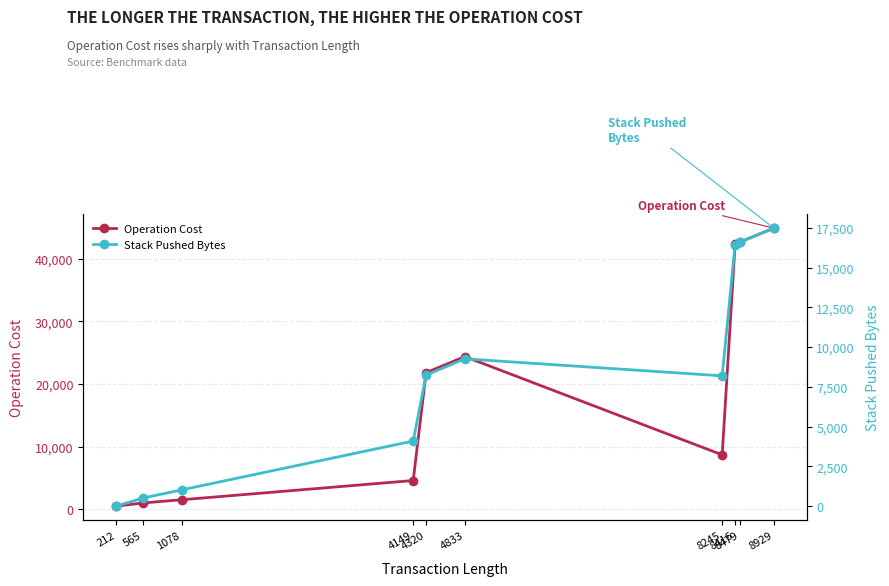

What is the maximum value for Stack Pushed Bytes?

17482